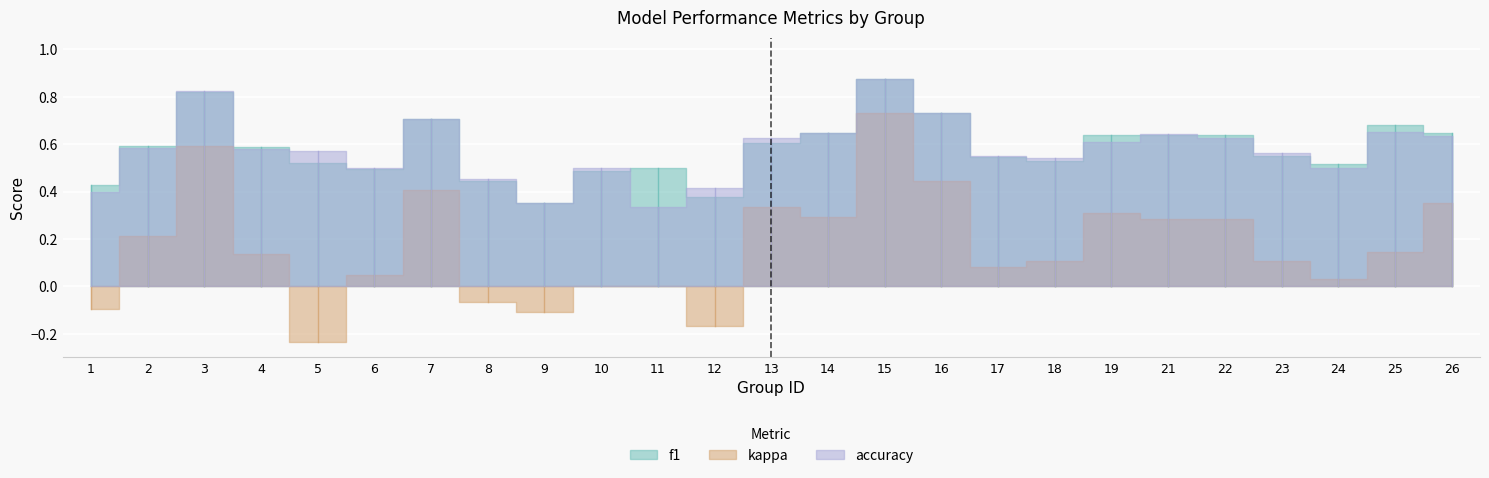

What is the average value of the kappa series?

0.2